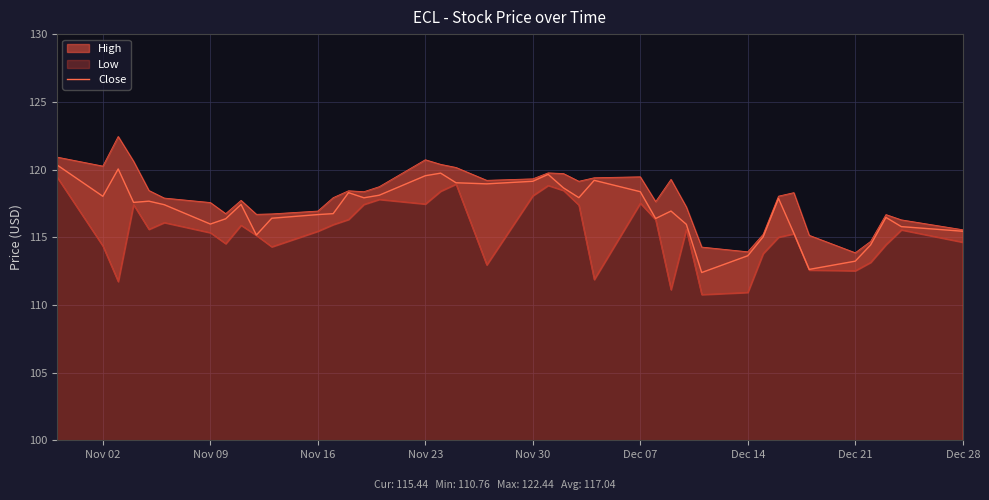

What is the lowest value of the Close series?

112.4